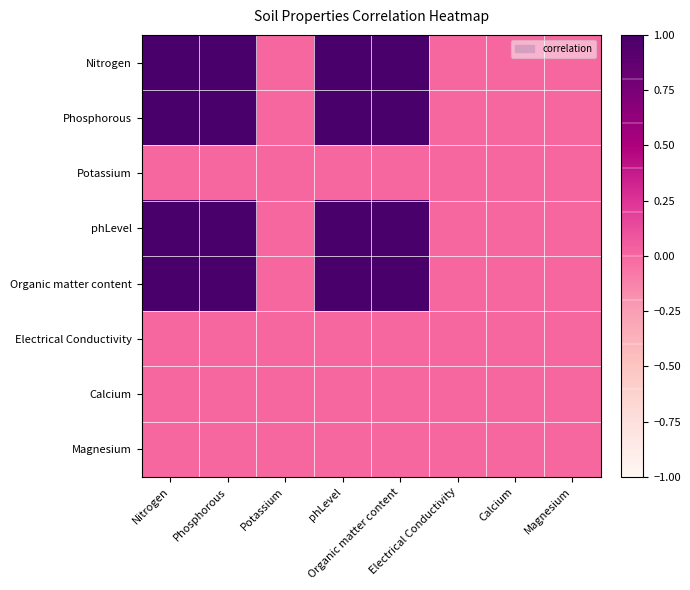

Reading right to left, transcribe all the data shown in this chart.

Nitrogen: Magnesium=0.0	Calcium=0.0	Electrical Conductivity=0.0	Organic matter content=1.0	phLevel=1.0	Potassium=0.0	Phosphorous=1.0	Nitrogen=1.0
Phosphorous: Magnesium=0.0	Calcium=0.0	Electrical Conductivity=0.0	Organic matter content=1.0	phLevel=1.0	Potassium=0.0	Phosphorous=1.0	Nitrogen=1.0
Potassium: Magnesium=0.0	Calcium=0.0	Electrical Conductivity=0.0	Organic matter content=0.0	phLevel=0.0	Potassium=0.0	Phosphorous=0.0	Nitrogen=0.0
phLevel: Magnesium=0.0	Calcium=0.0	Electrical Conductivity=0.0	Organic matter content=1.0	phLevel=1.0	Potassium=0.0	Phosphorous=1.0	Nitrogen=1.0
Organic matter content: Magnesium=0.0	Calcium=0.0	Electrical Conductivity=0.0	Organic matter content=1.0	phLevel=1.0	Potassium=0.0	Phosphorous=1.0	Nitrogen=1.0
Electrical Conductivity: Magnesium=0.0	Calcium=0.0	Electrical Conductivity=0.0	Organic matter content=0.0	phLevel=0.0	Potassium=0.0	Phosphorous=0.0	Nitrogen=0.0
Calcium: Magnesium=0.0	Calcium=0.0	Electrical Conductivity=0.0	Organic matter content=0.0	phLevel=0.0	Potassium=0.0	Phosphorous=0.0	Nitrogen=0.0
Magnesium: Magnesium=0.0	Calcium=0.0	Electrical Conductivity=0.0	Organic matter content=0.0	phLevel=0.0	Potassium=0.0	Phosphorous=0.0	Nitrogen=0.0